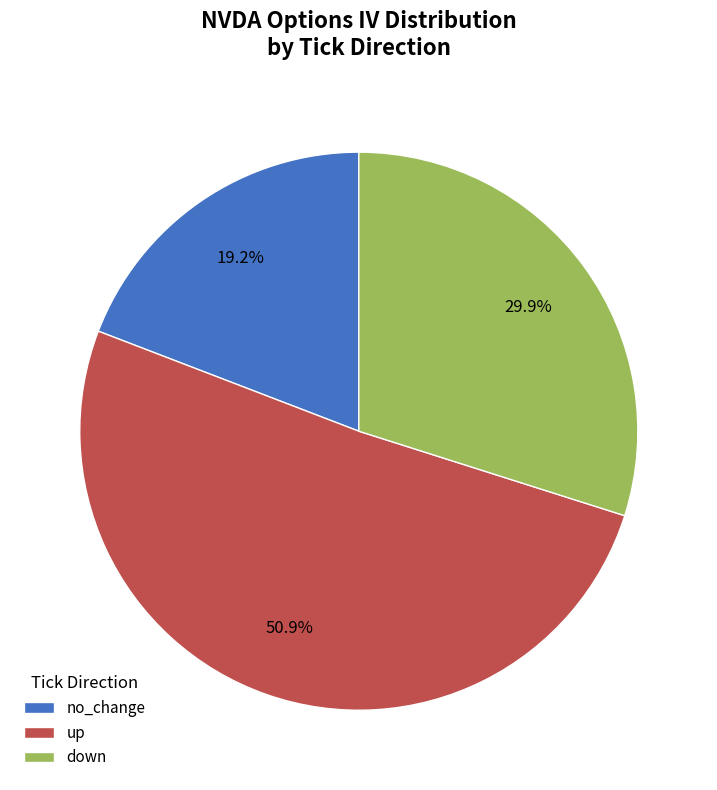

How many slices are in this pie chart?

3